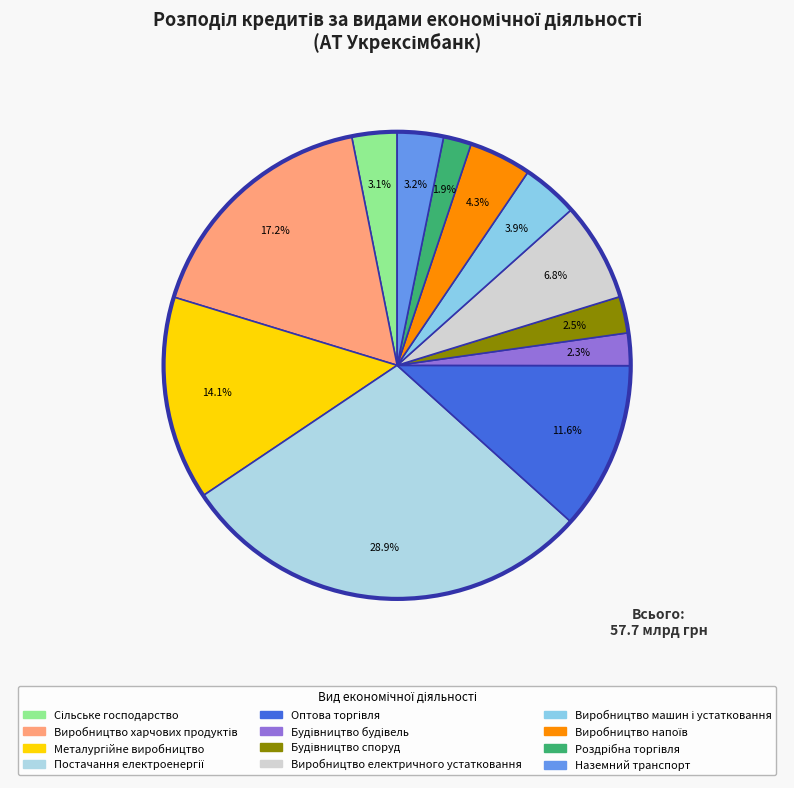

Between Виробництво напоїв and Виробництво електричного устатковання, which is larger?

Виробництво електричного устатковання